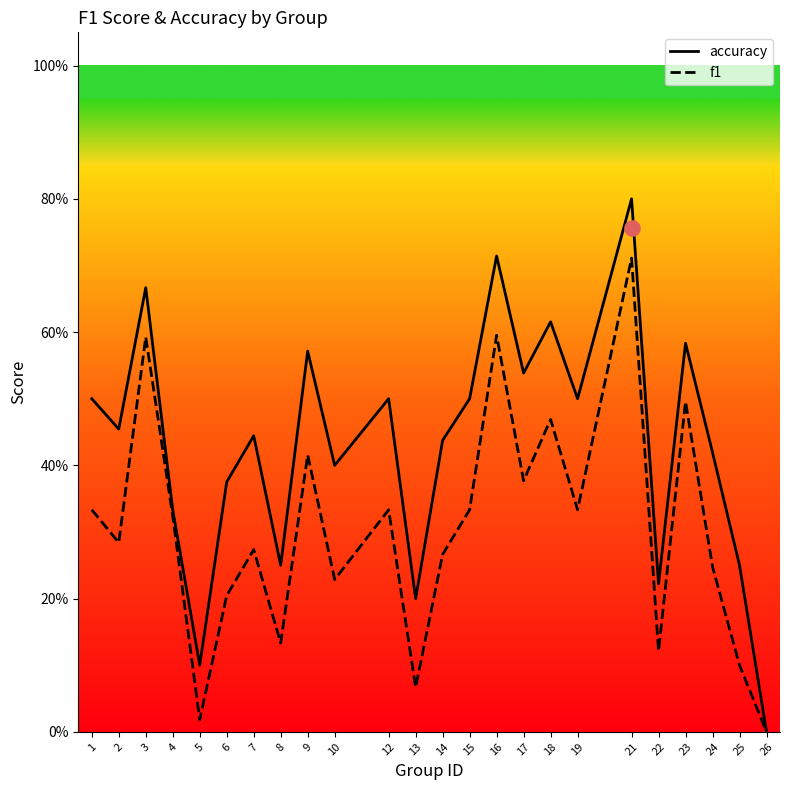

Which series contains the lowest Y value?

accuracy